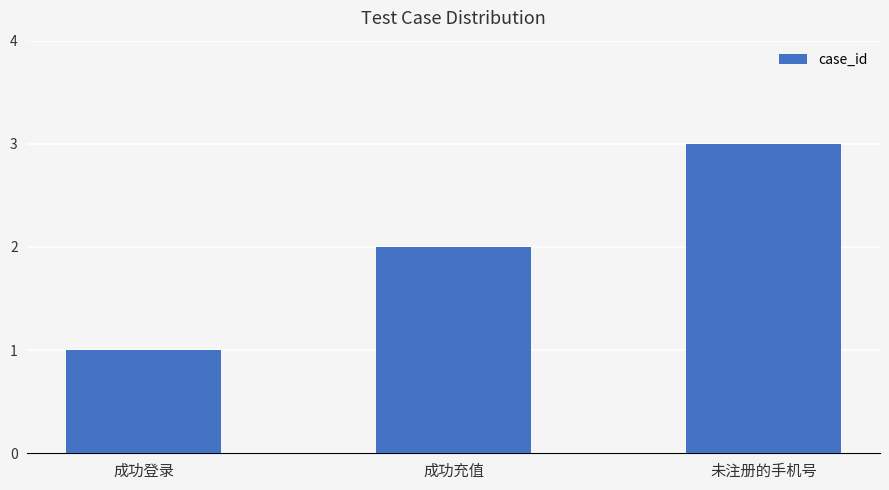

Reading left to right, extract all data points from this chart.

1	2	3